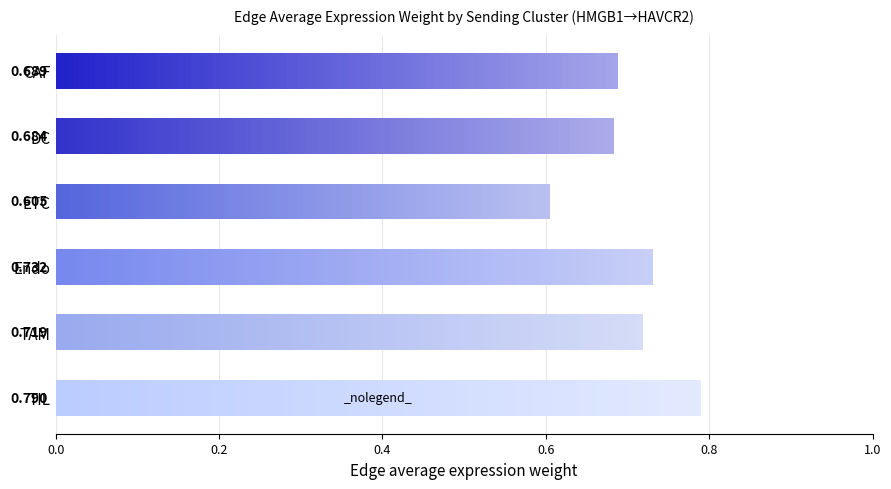

Count the values in the range 0 to 1.

6